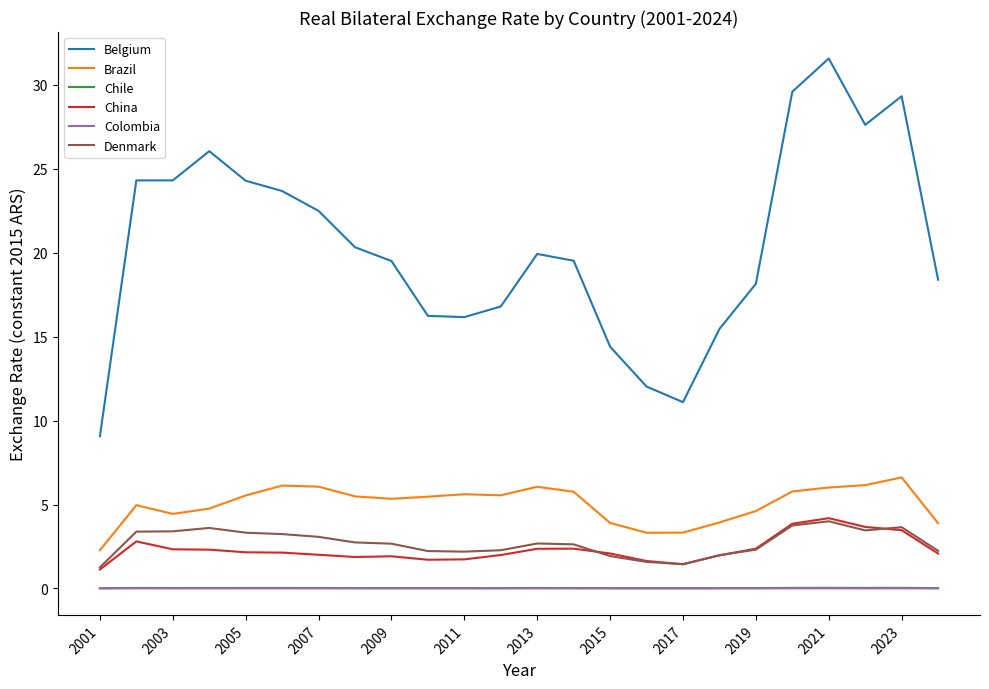

What is the lowest value of the China series?

1.1